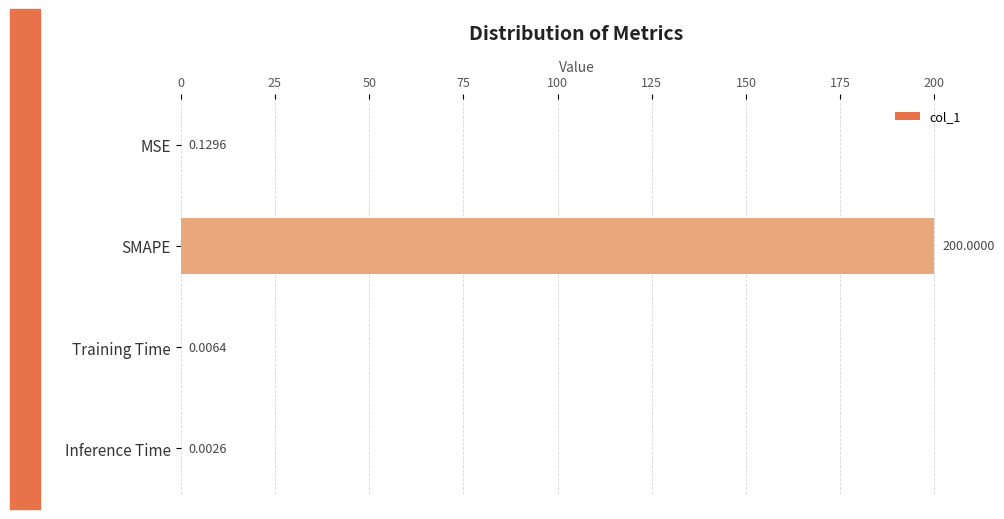

Between MSE and SMAPE, which is larger?

SMAPE